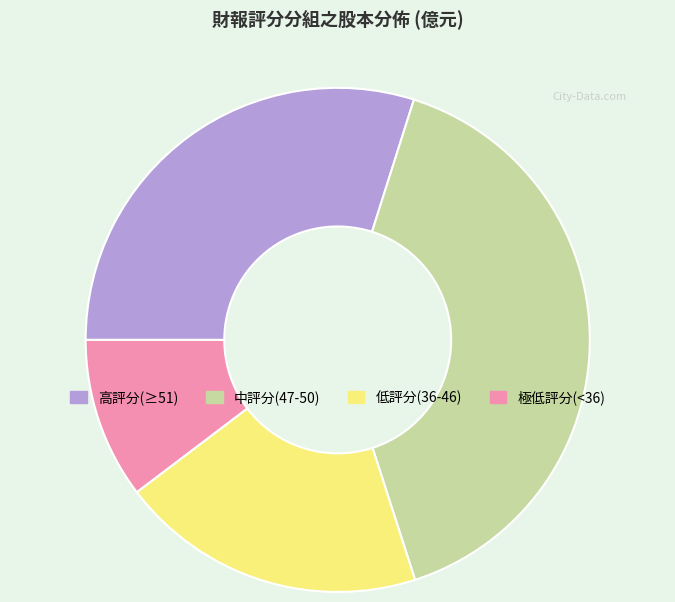

What is the ratio of the value at 高評分(≥51) to the value at 極低評分(<36)?

2.9